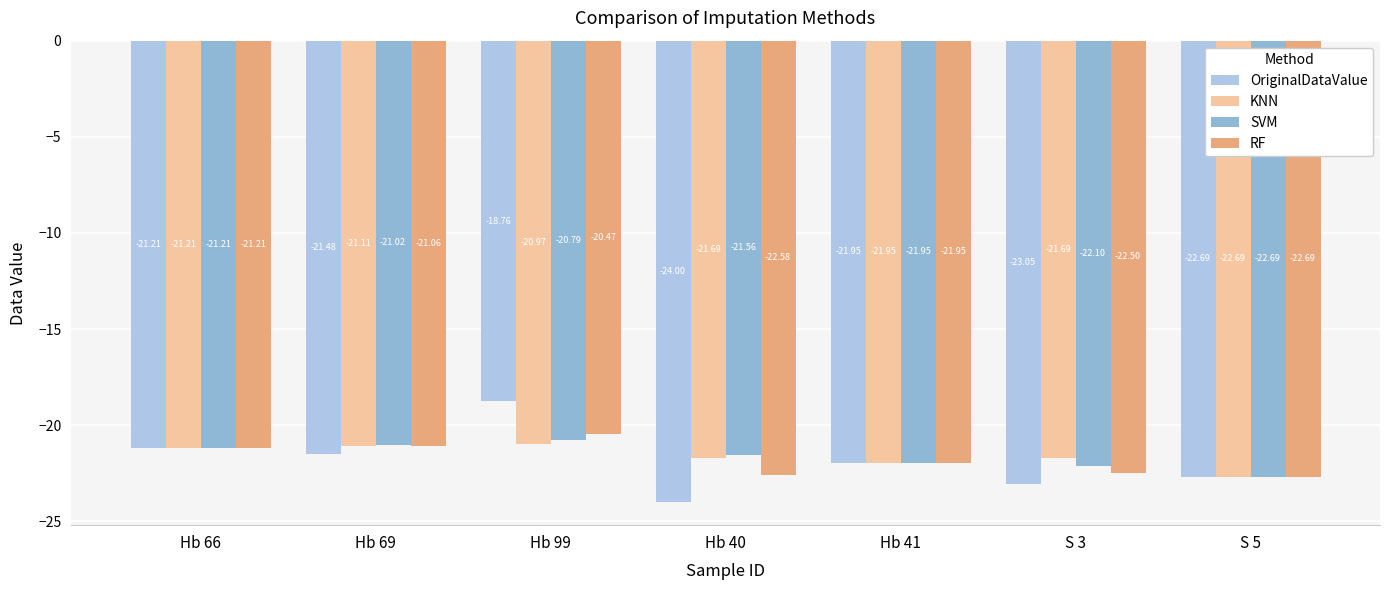

What is the difference between the maximum and second lowest values in the OriginalDataValue series?

4.3